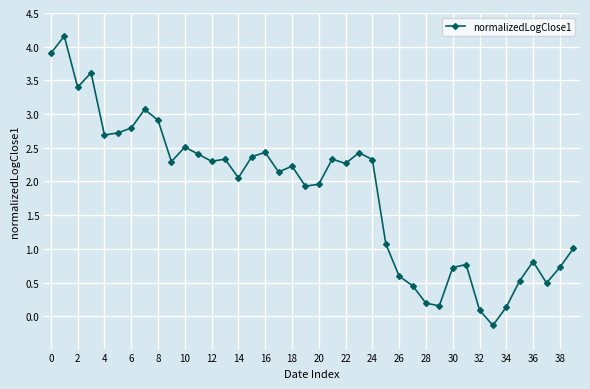

True or false: the data has more than 1 interior local peaks.

True